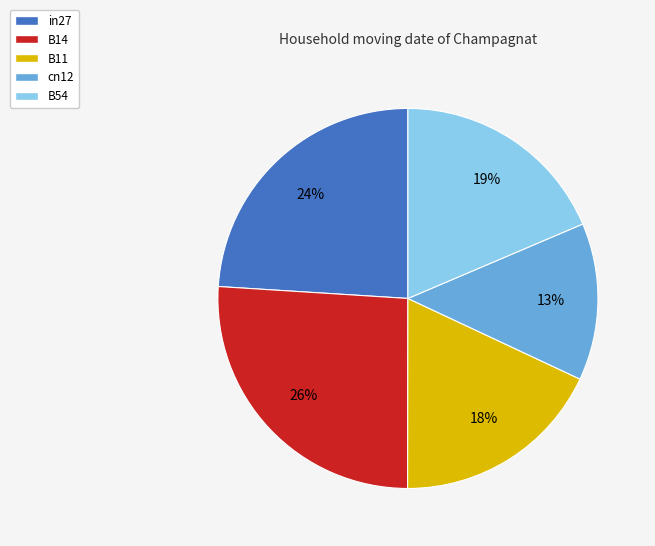

What percentage is the cn12 slice, to the nearest percent?

13%